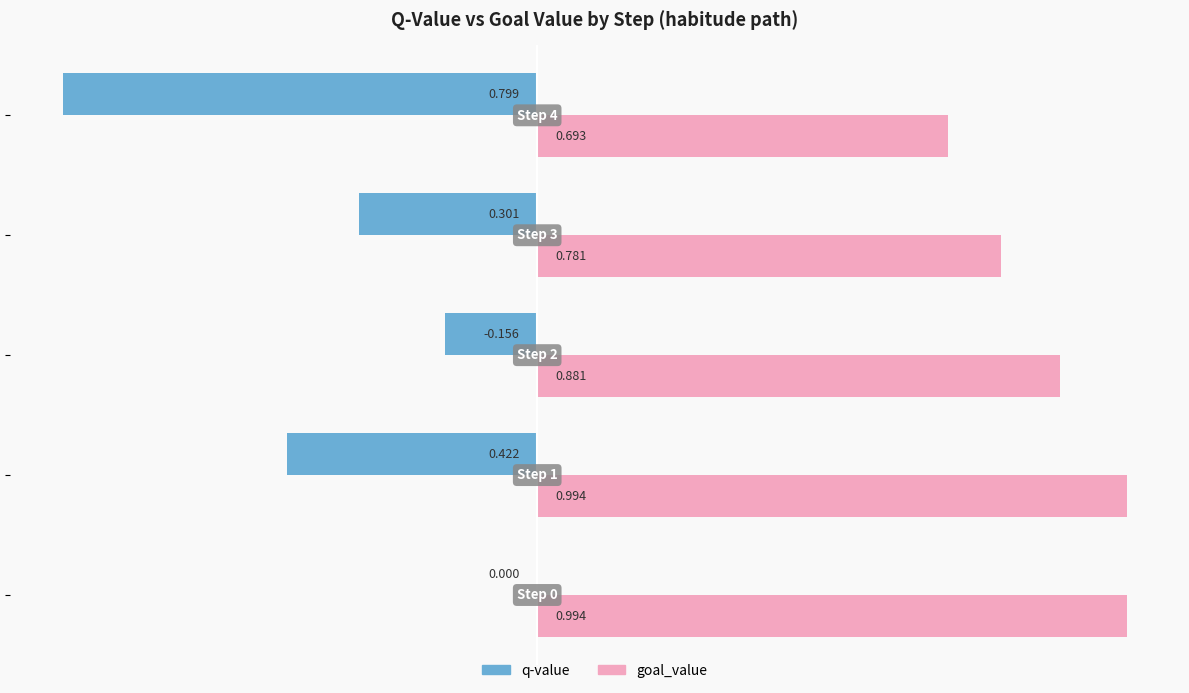

Which series has the largest total across all categories?

goal_value